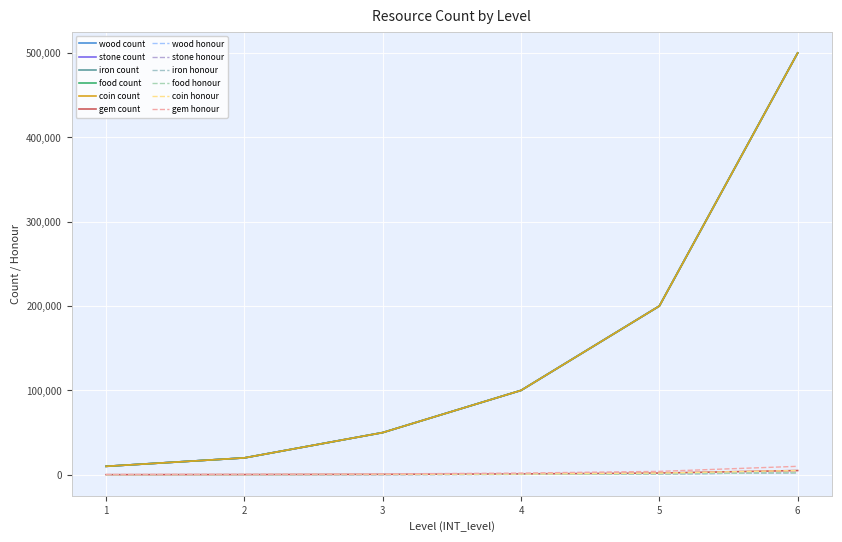

Does the chart display data point markers on the line(s)?

No